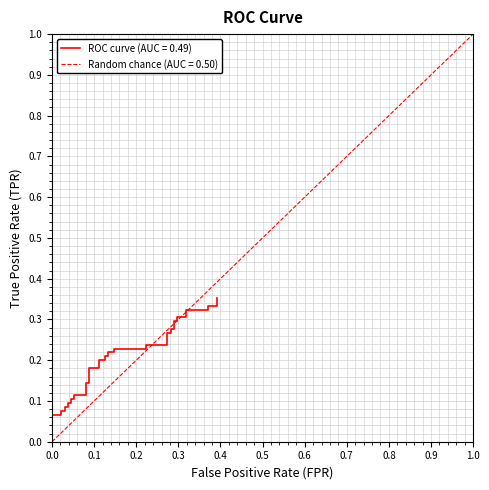

Where is the data nearest to the value 0?

fpr